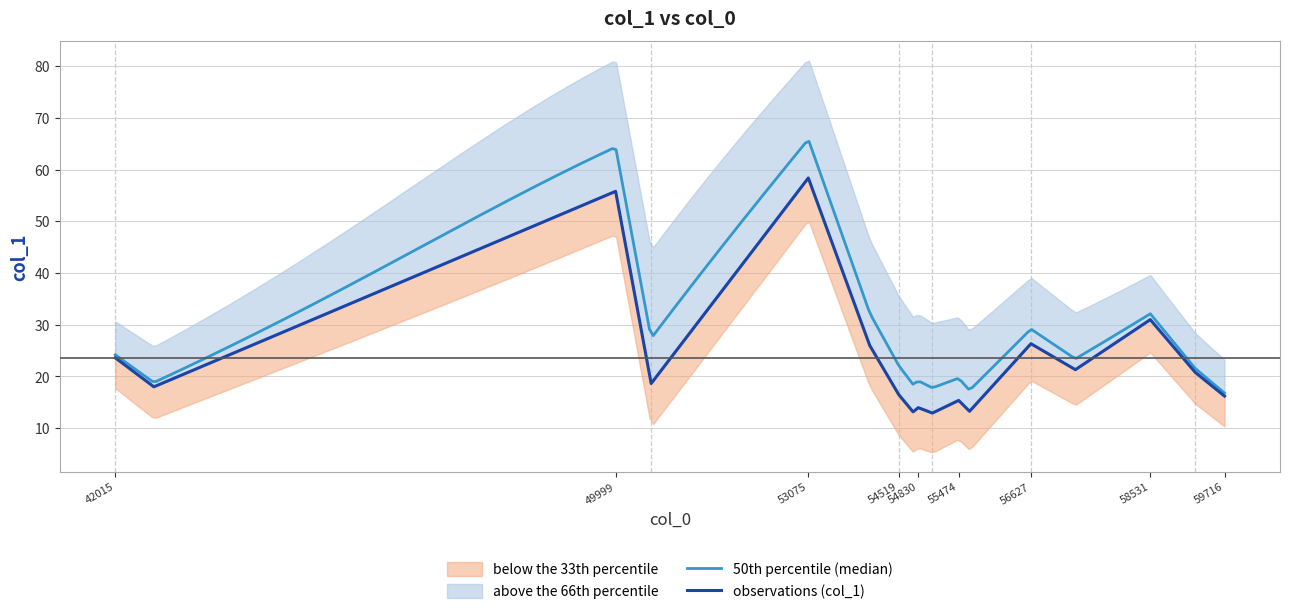

The value of observations (col_1) at 54519 is 16.5. True or false?

True